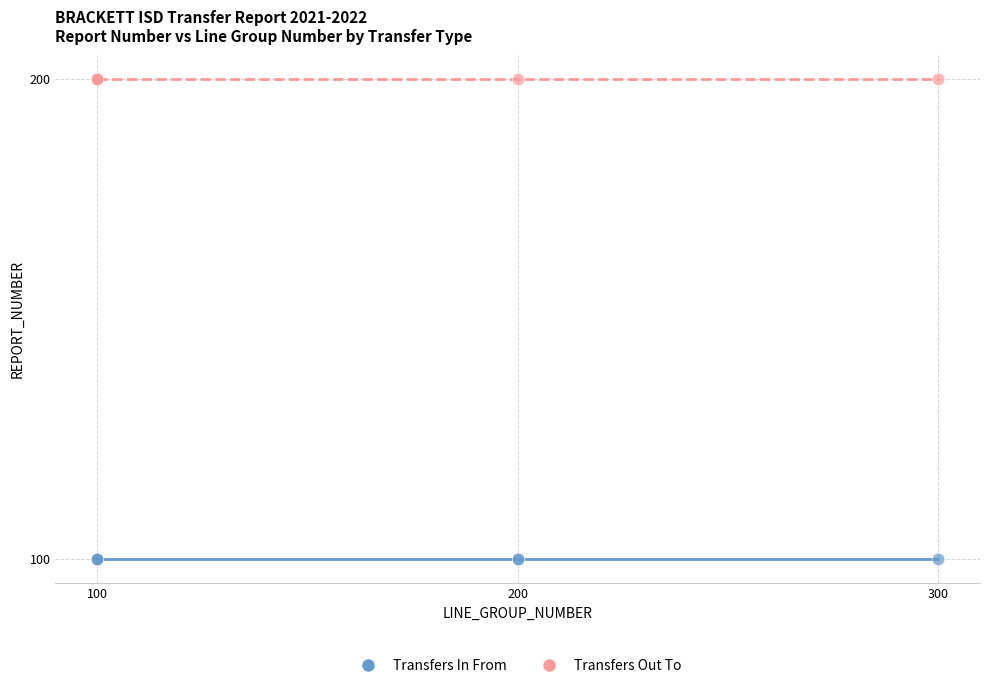

Which series contains the lowest Y value?

Transfers In From